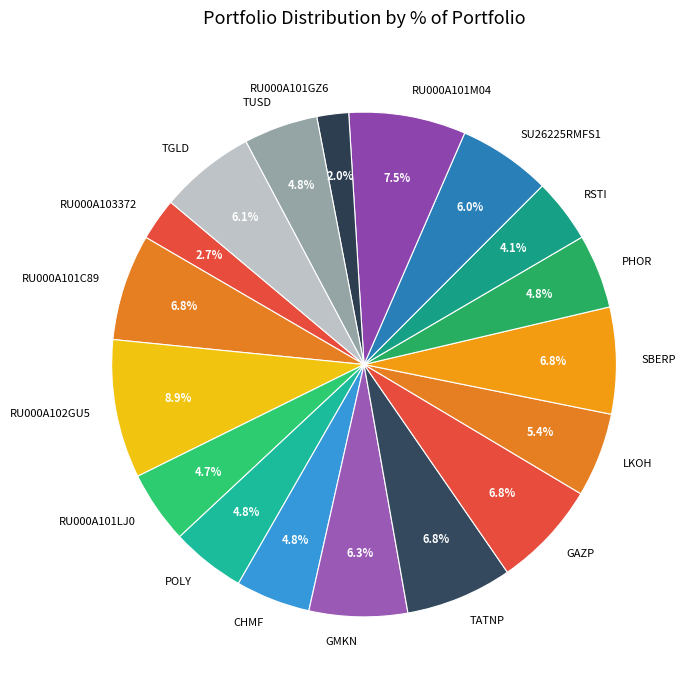

Count the number of slices in the pie.

18